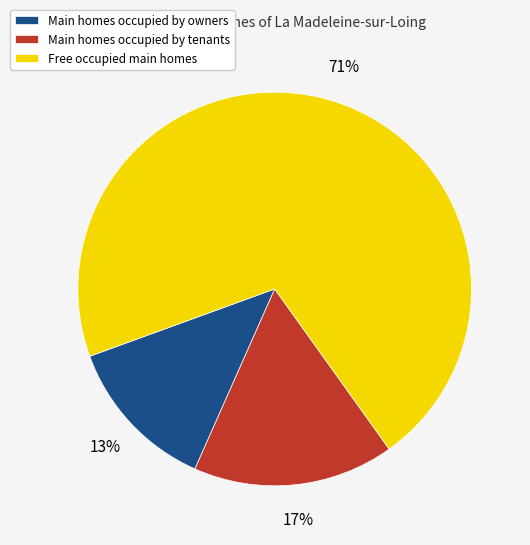

Between Main homes occupied by tenants and Free occupied main homes, which is larger?

Free occupied main homes